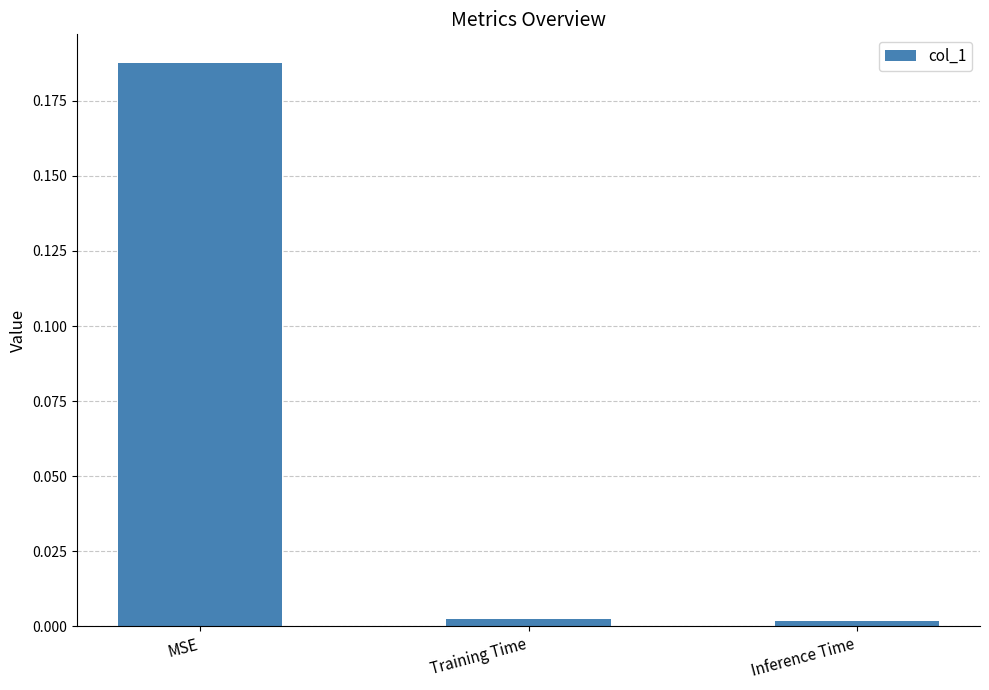

The value at Training Time is 0.0. True or false?

True